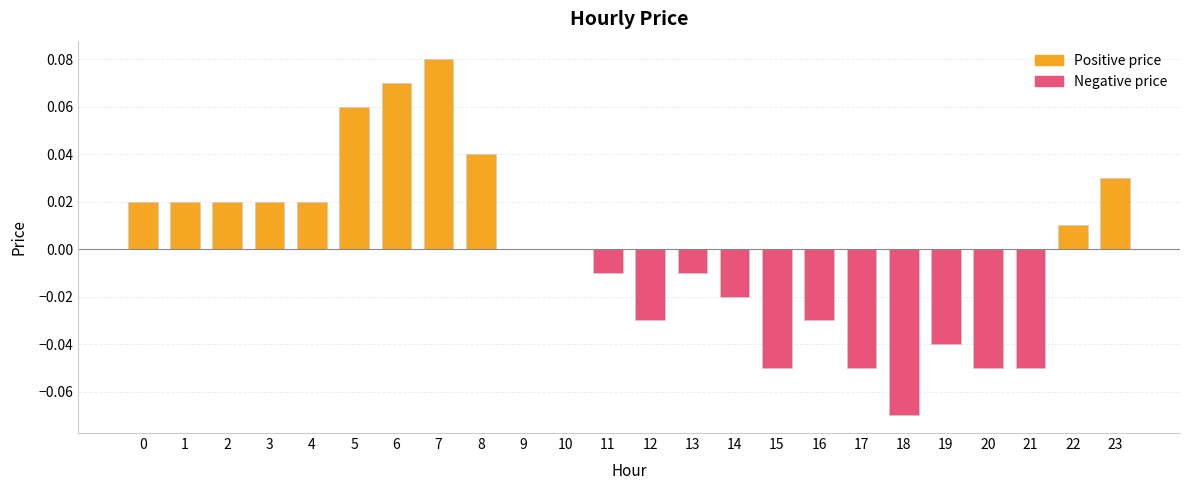

Reading left to right, list all the values displayed in this chart.

0.0	0.0	0.0	0.0	0.0	0.1	0.1	0.1	0.0	0.0	0.0	-0.0	-0.0	-0.0	-0.0	-0.1	-0.0	-0.1	-0.1	-0.0	-0.1	-0.1	0.0	0.0